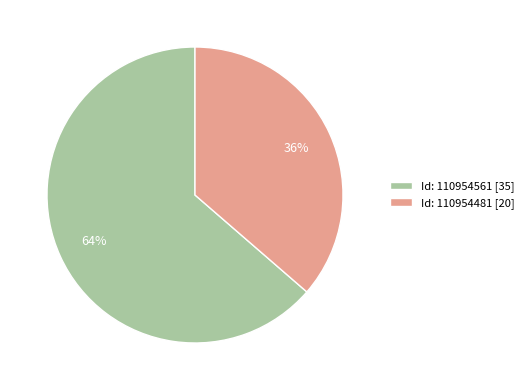

What is the smallest slice in the pie chart?

Id: 110954481 [20]